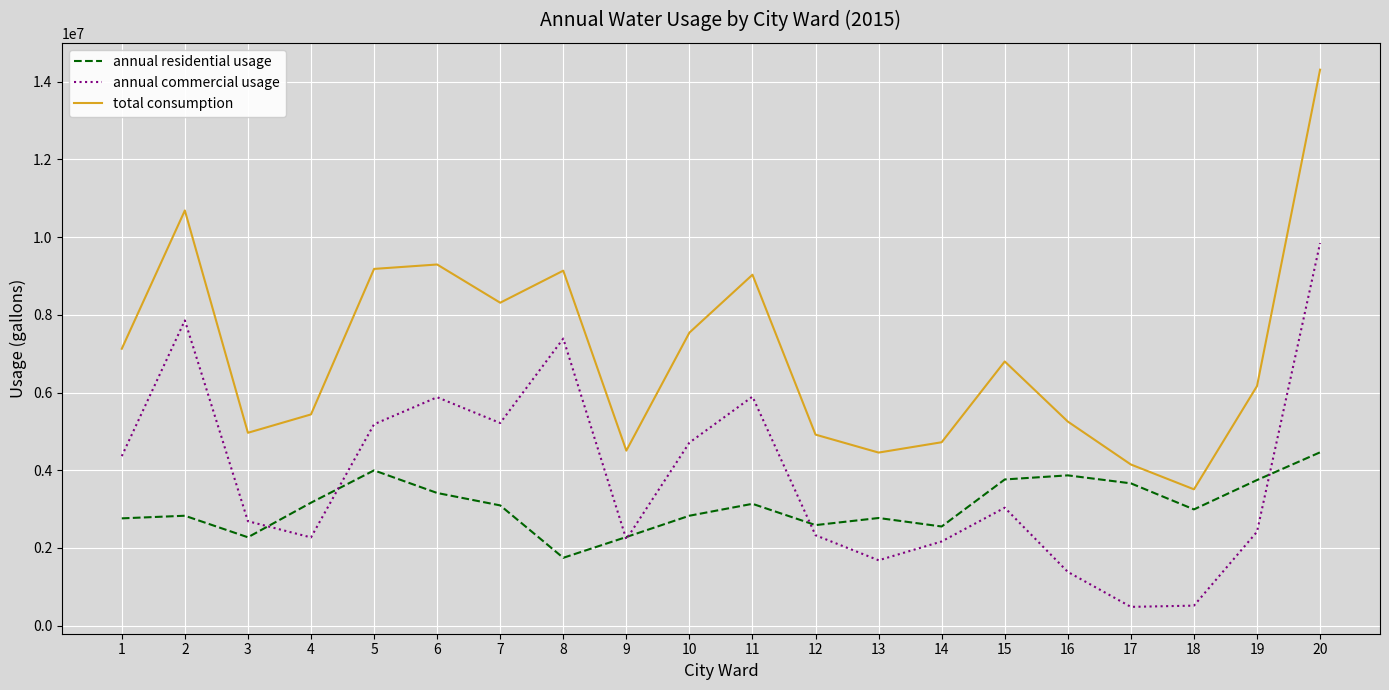

How many distinct data groups are displayed?

3